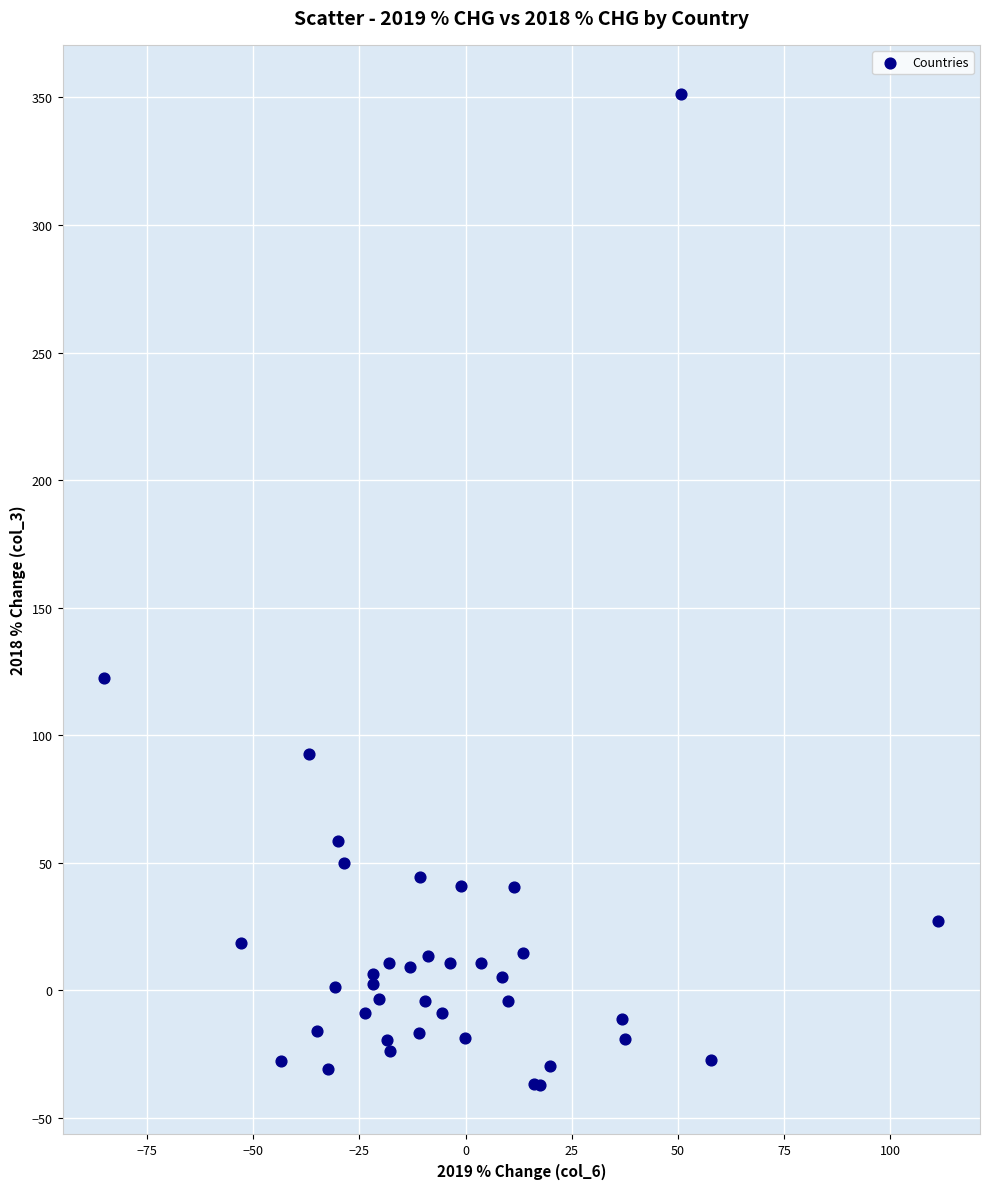

What Y value in the scatter plot is closest to 157?

122.4